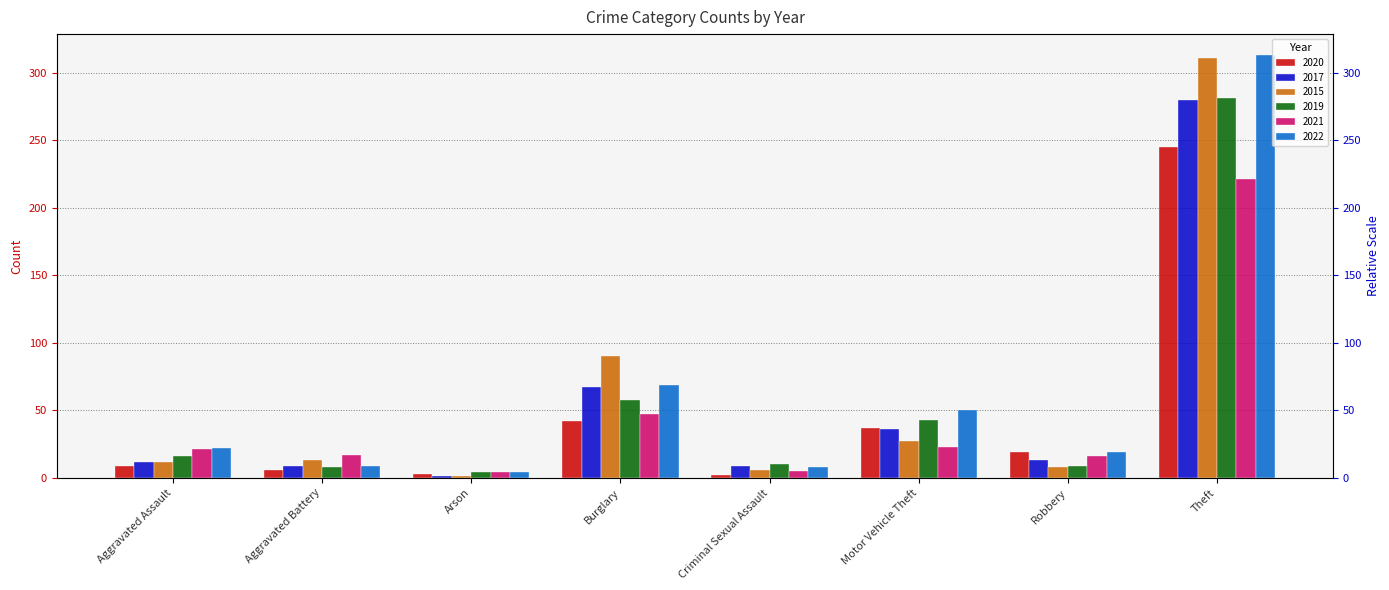

The 2021 series shows 221 at Theft. True or false?

True